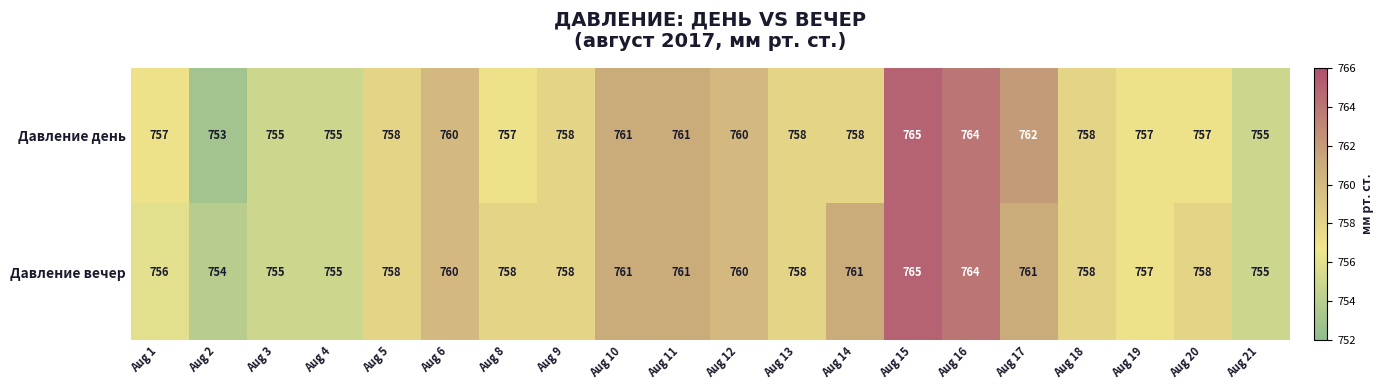

What is the smallest value displayed?

753